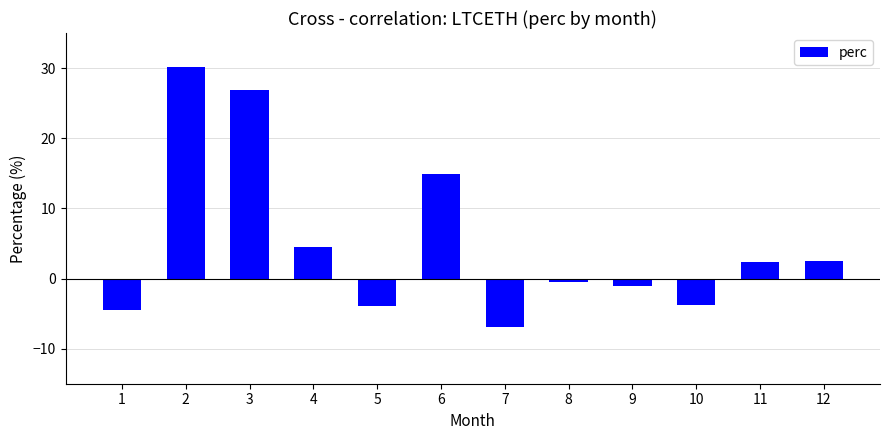

What is the sum of all values?

60.5